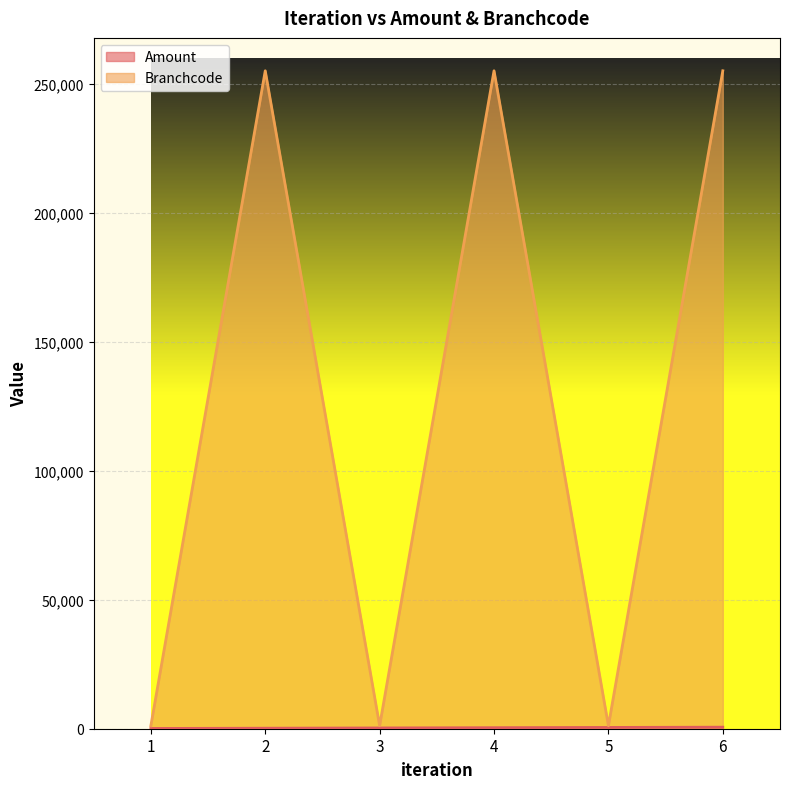

How many lines are shown in the chart?

2